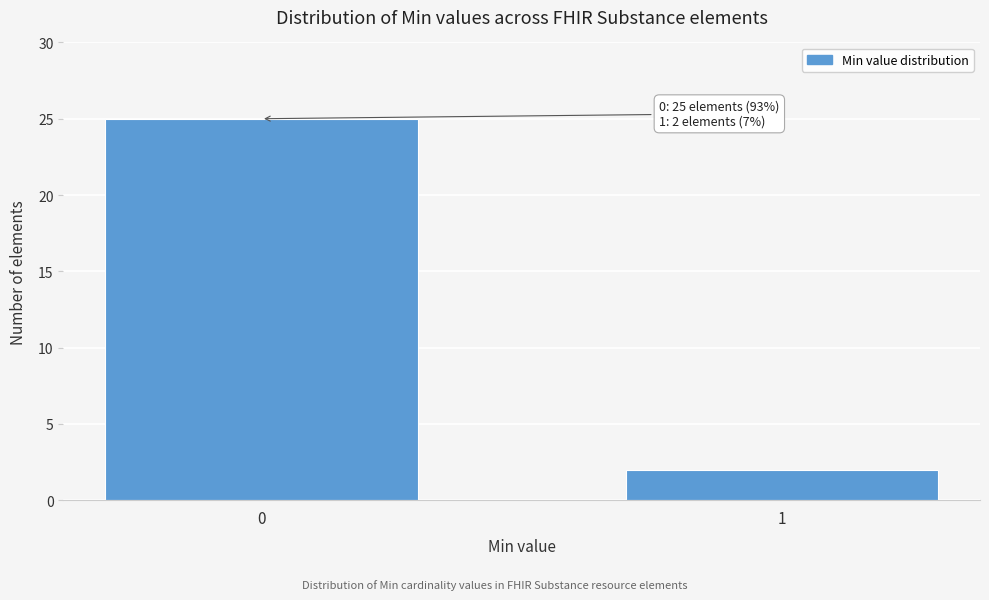

Reading right to left, list all the values displayed in this chart.

1=2	0=25